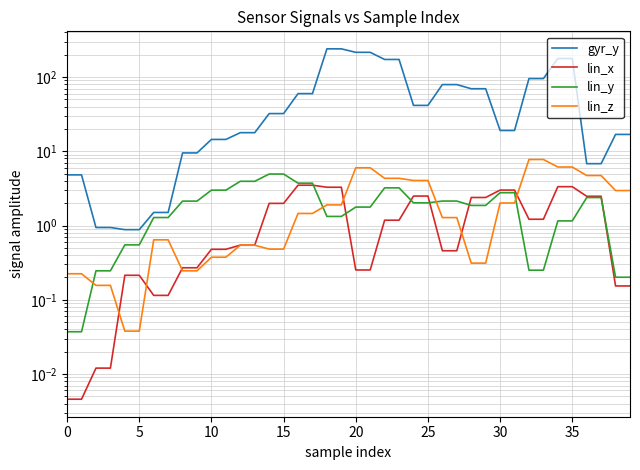

Does the chart have visible grid lines?

Yes